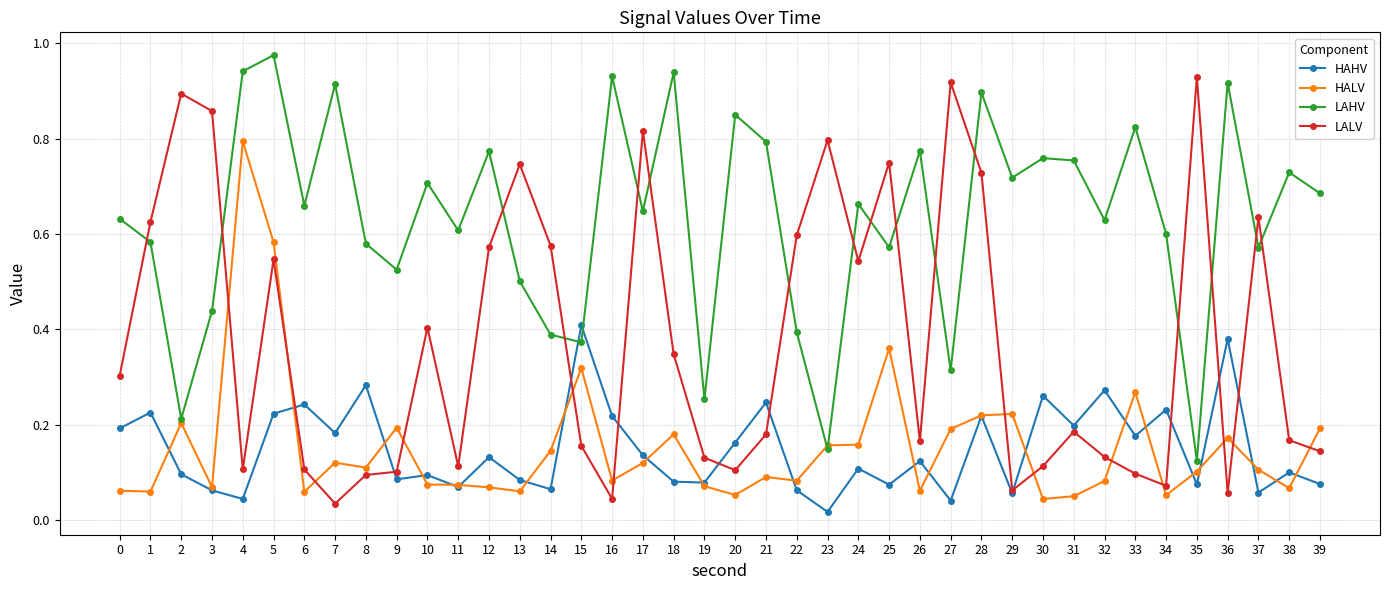

At which label does LAHV reach its minimum?

35